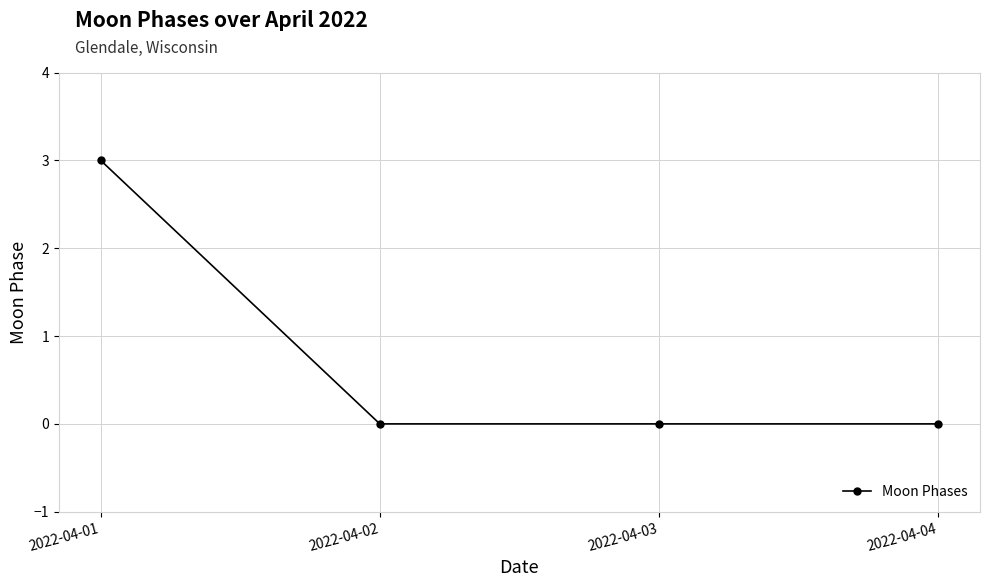

Count the number of categories in the chart.

4